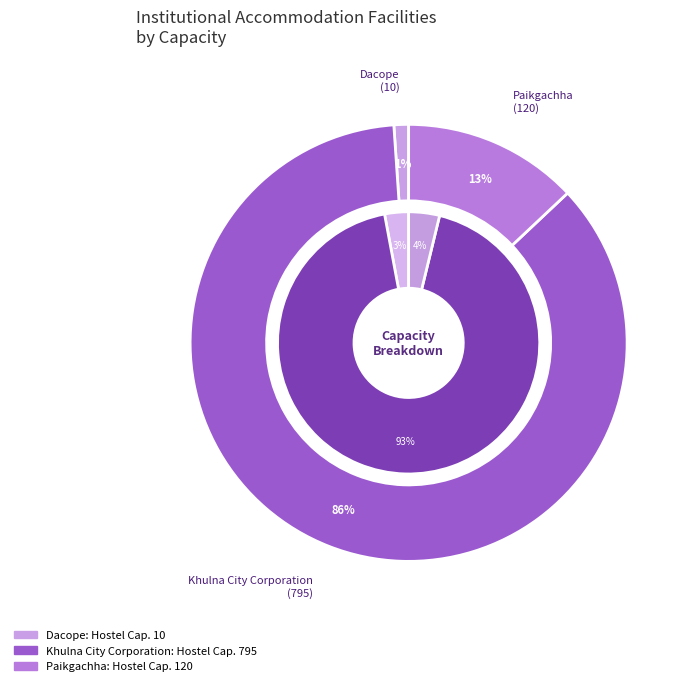

Does Paikgachha represent more than half of the total?

No